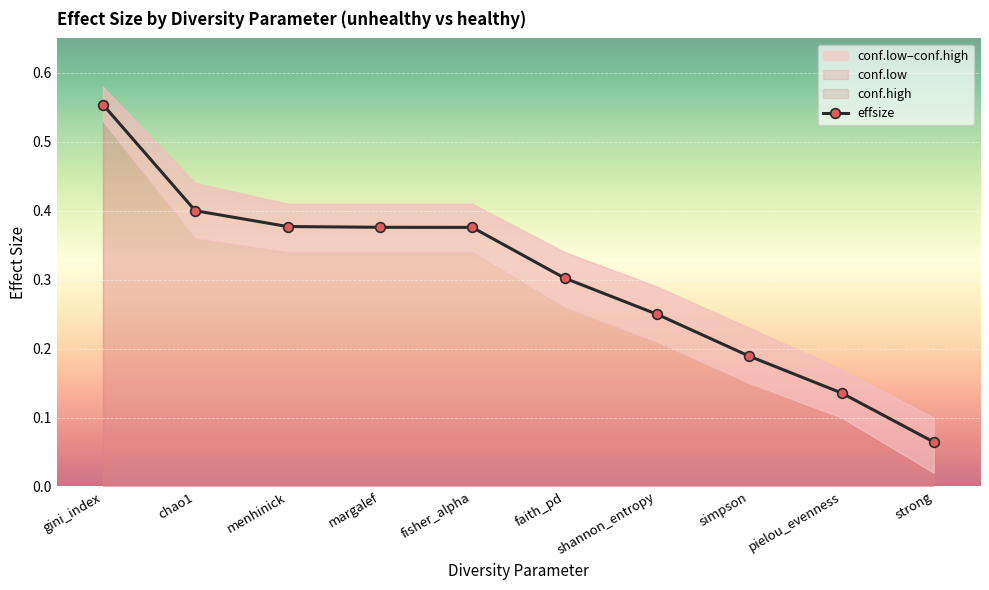

List the labels in order of effsize value, smallest first.

strong, pielou_evenness, simpson, shannon_entropy, faith_pd, fisher_alpha, margalef, menhinick, chao1, gini_index